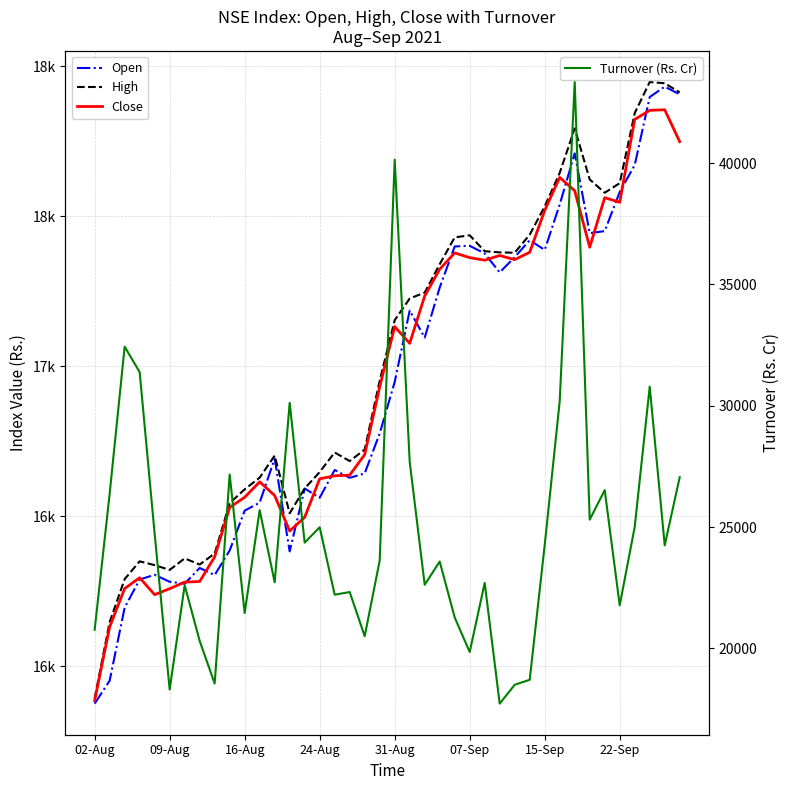

What is the difference between the second highest and minimum values in the Close series?

1968.1